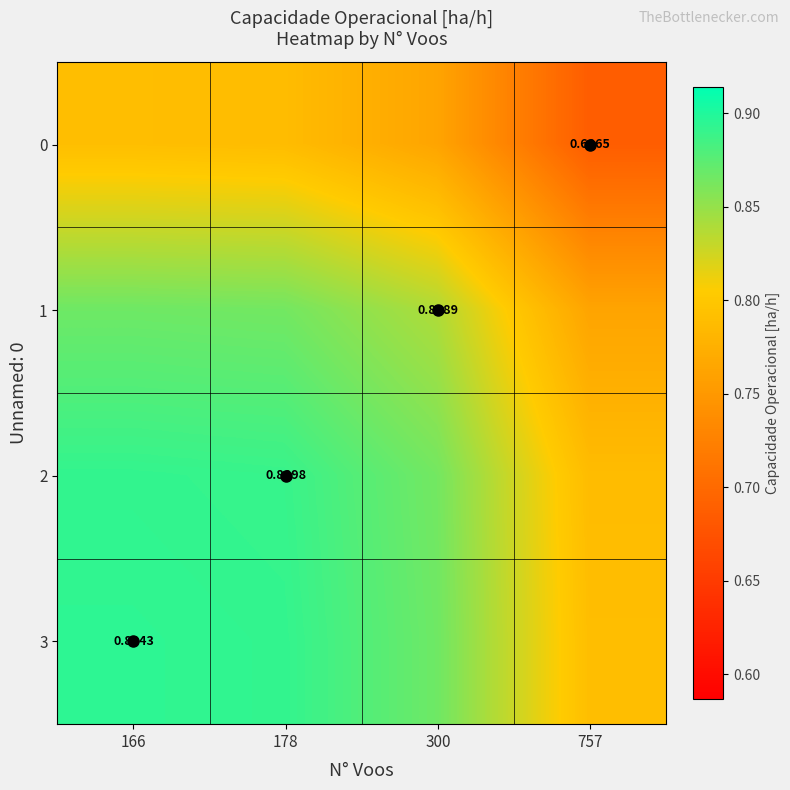

At 757, list the series in order from largest to smallest.

3, 2, 1, 0